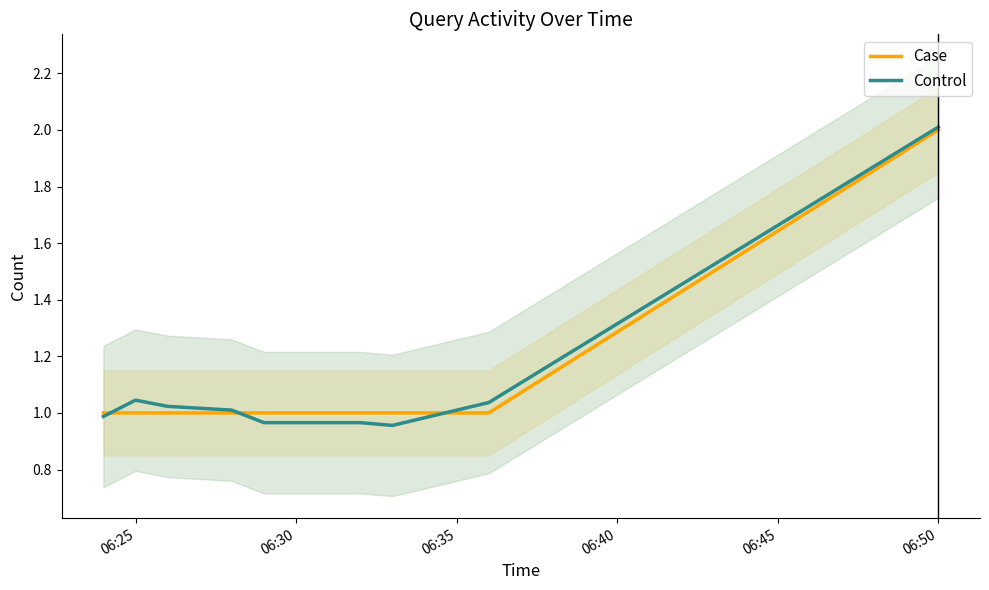

After their last crossing, which series has the higher values: Control or Case?

Control